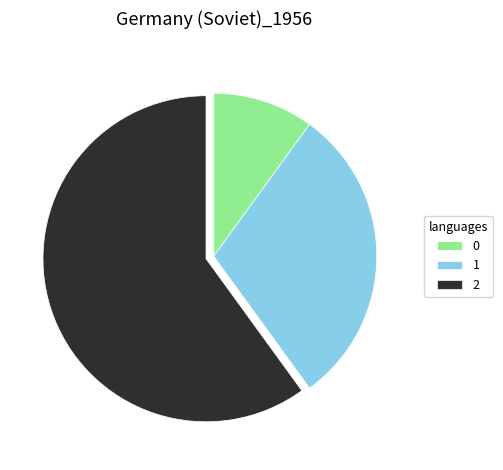

Do 2 and 0 together represent more than half of the pie?

Yes